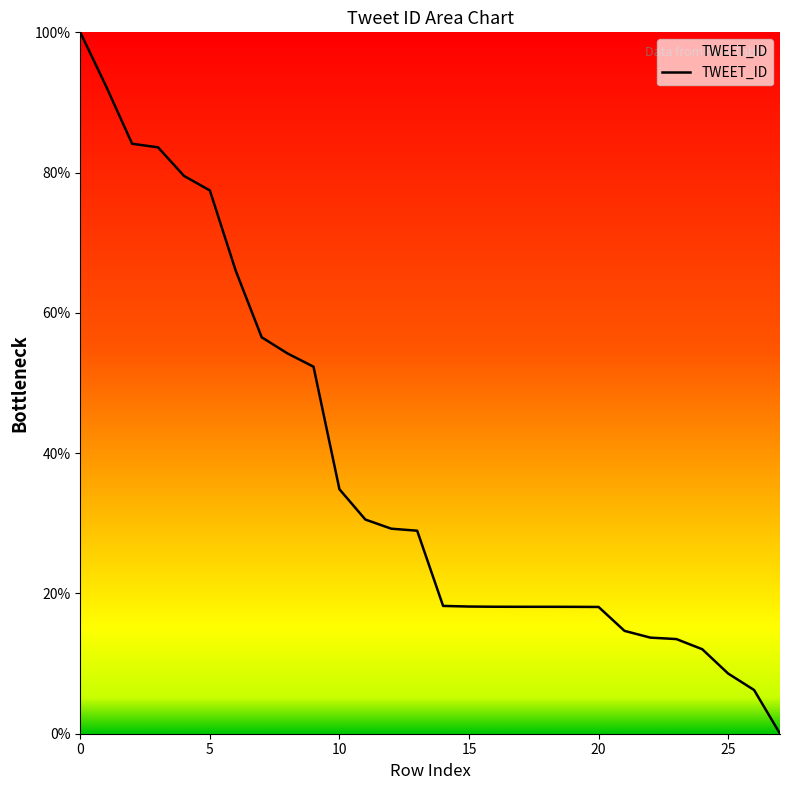

What is the maximum value shown in the chart?

100.0